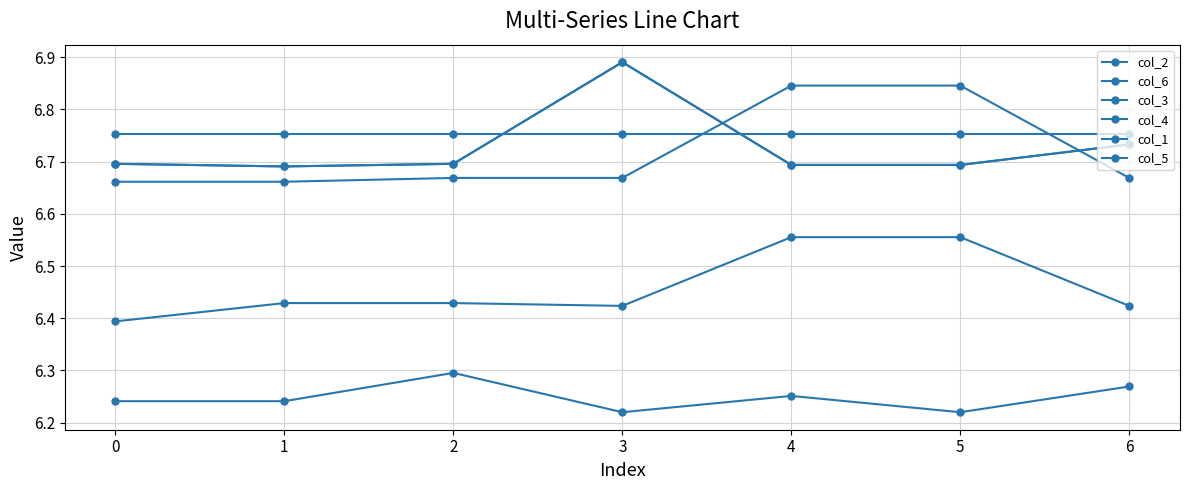

What is the value of the col_6 point at the 3rd from the left?

6.7